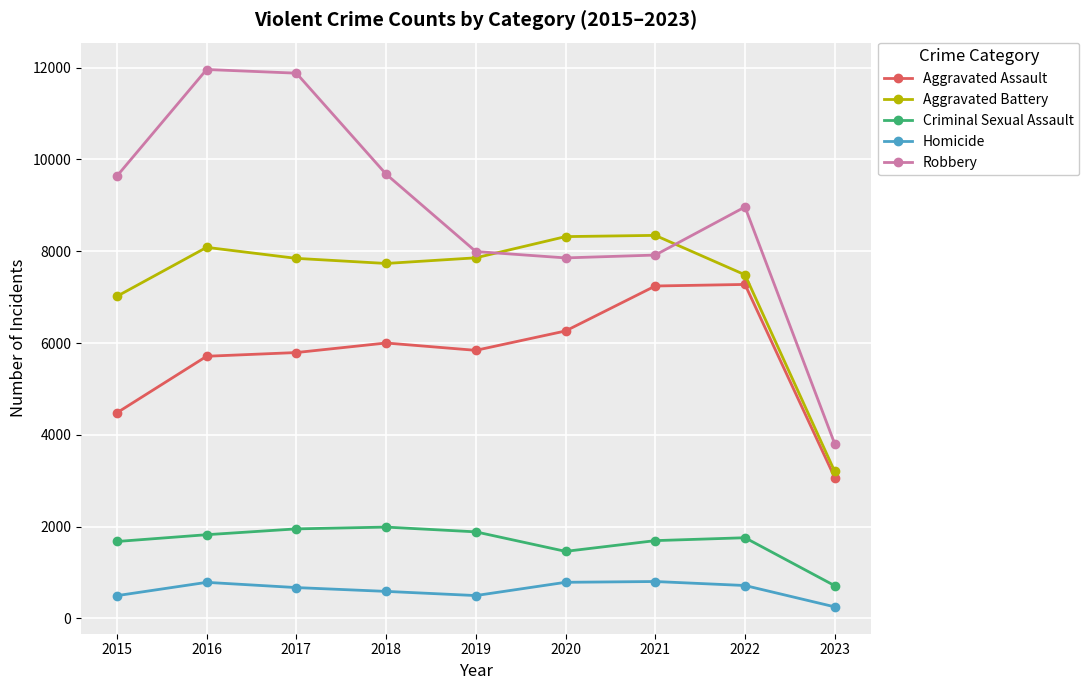

What is the lowest value of the Aggravated Assault series?

3069